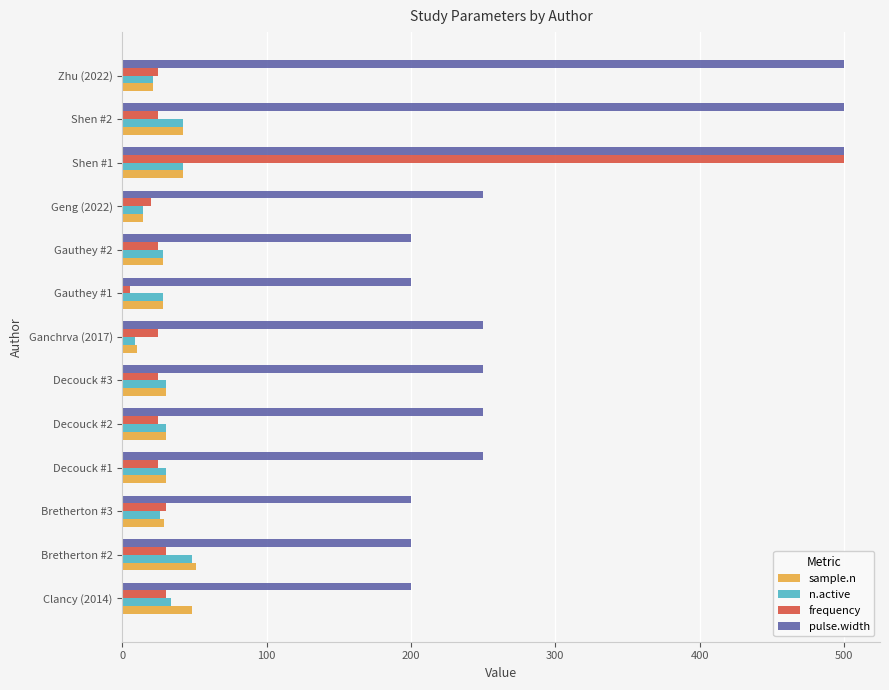

At which category is the sum across all series the highest?

Shen #1